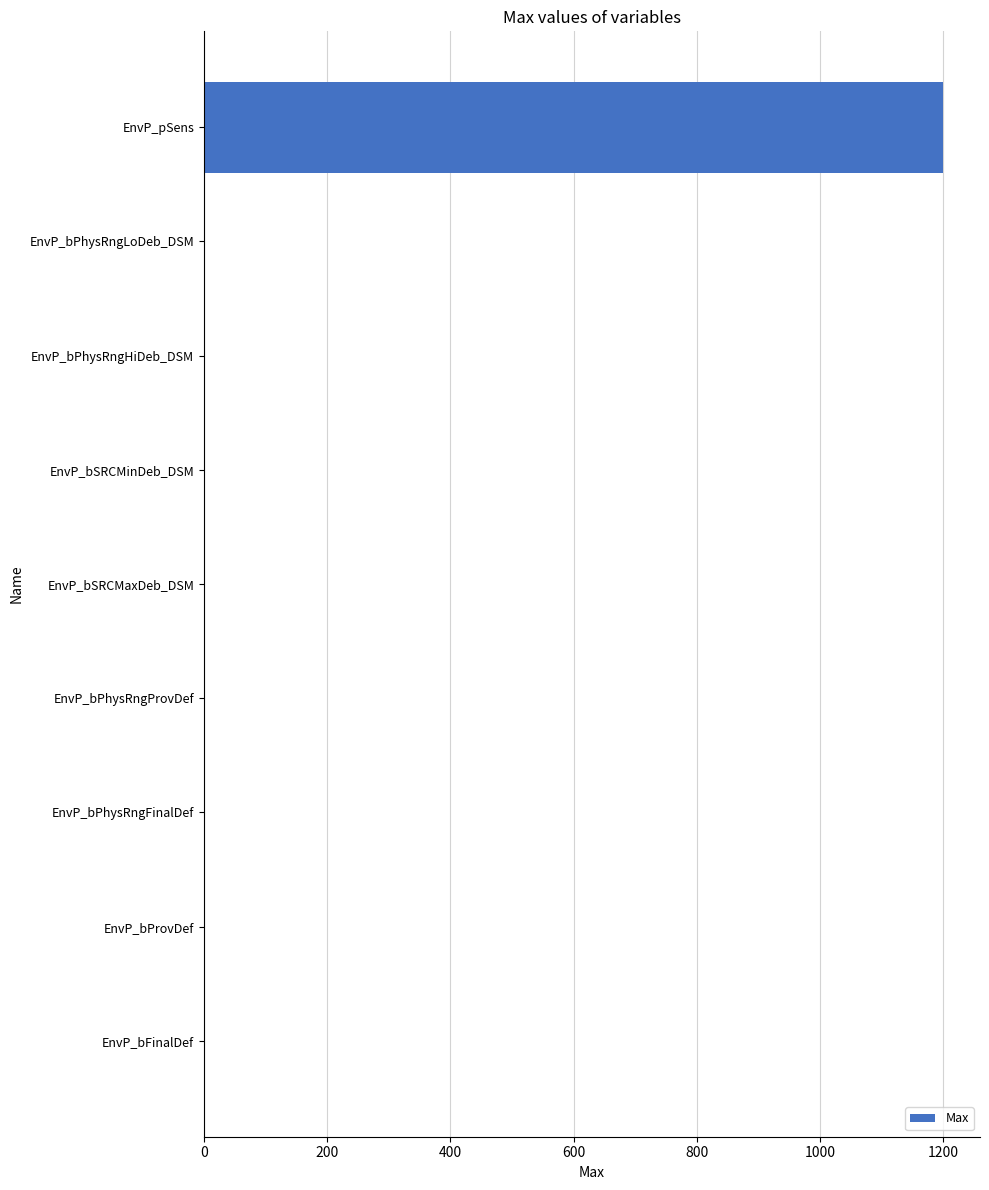

Which has a higher value, EnvP_bPhysRngFinalDef or EnvP_pSens?

EnvP_pSens